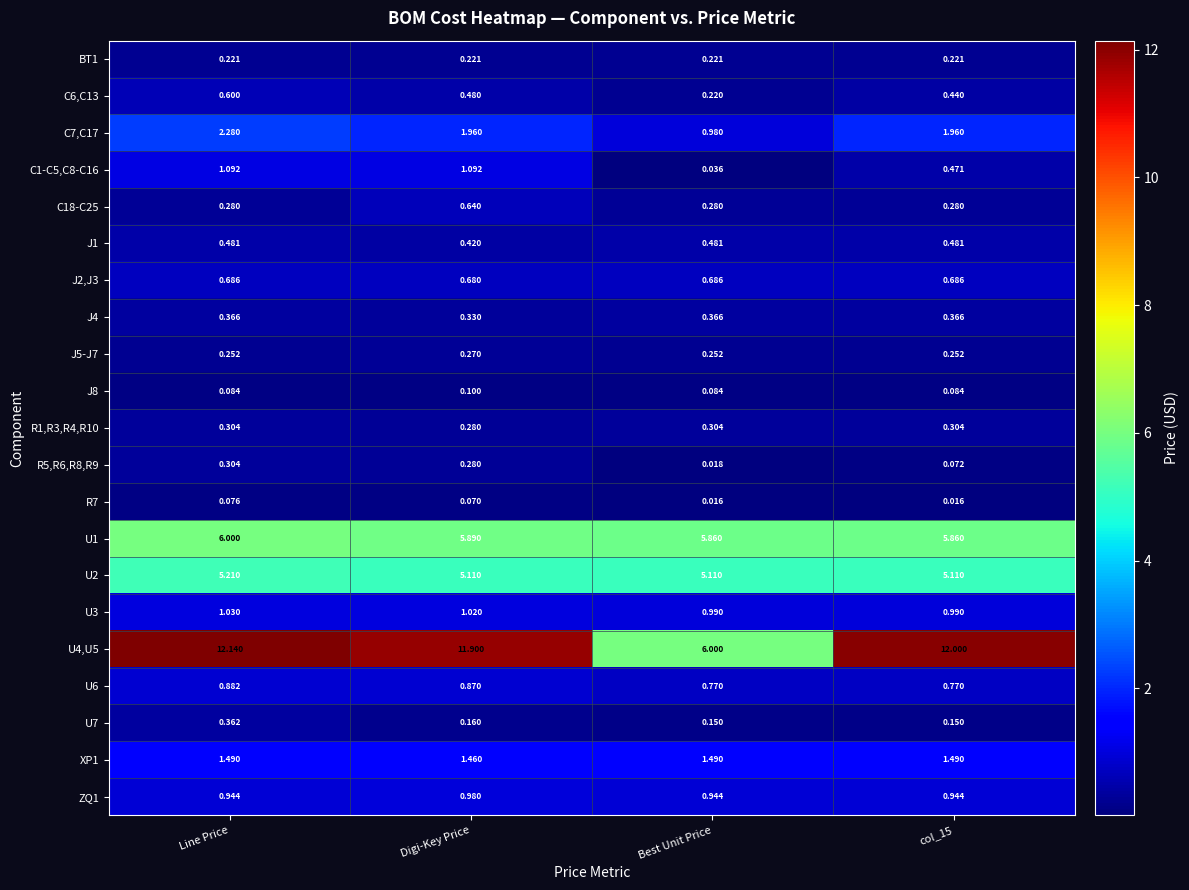

Which series has the largest total across all categories?

U4,U5